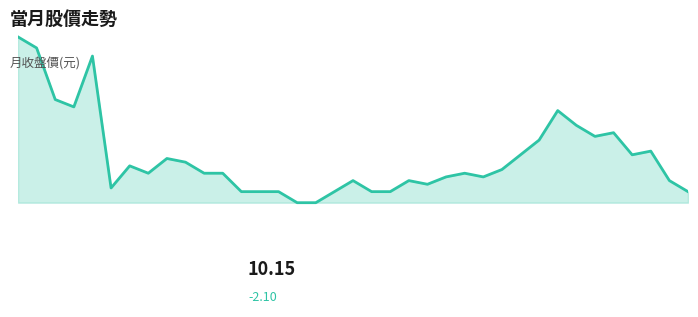

Reading left to right, list all the values displayed in this chart.

0.0=12.2	0.2=12.1	0.4=11.4	0.6=11.3	0.8=12.0	1.0=10.2	6=10.5	7=10.4	8=10.6	9=10.6	10=10.4	11=10.4	12=10.2	13=10.2	14=10.2	15=10.0	16=10.0	17=10.2	18=10.3	19=10.2	20=10.2	21=10.3	22=10.2	23=10.3	24=10.4	25=10.3	26=10.4	27=10.7	28=10.8	29=11.2	30=11.1	31=10.9	32=10.9	33=10.7	34=10.7	35=10.3	36=10.2